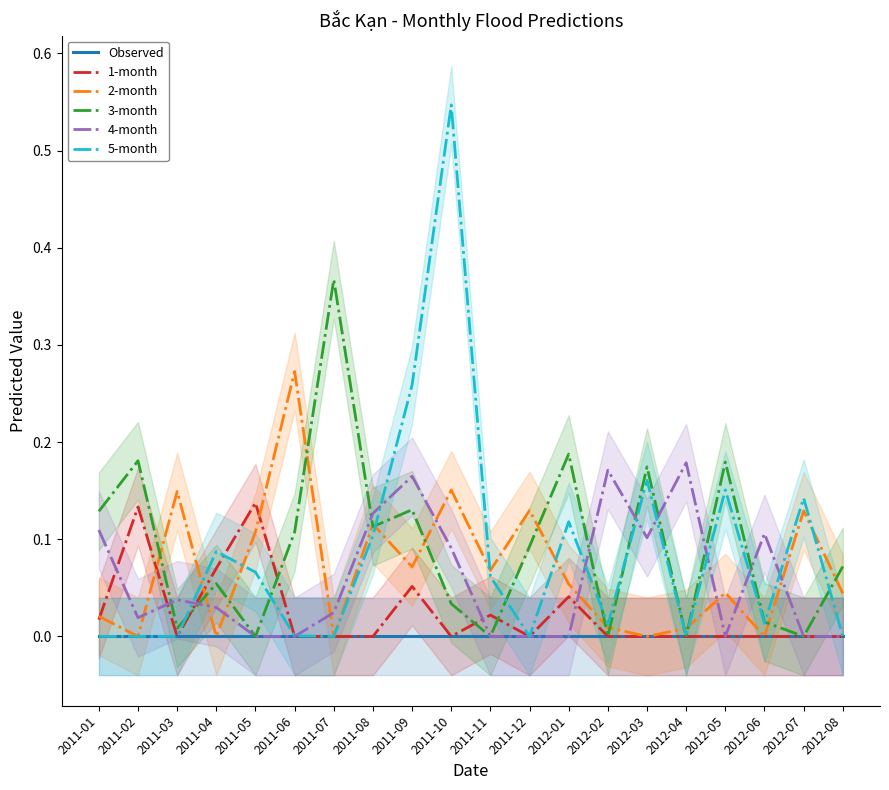

True or false: 2-month has a value of 0.1 at 2011-11.

True